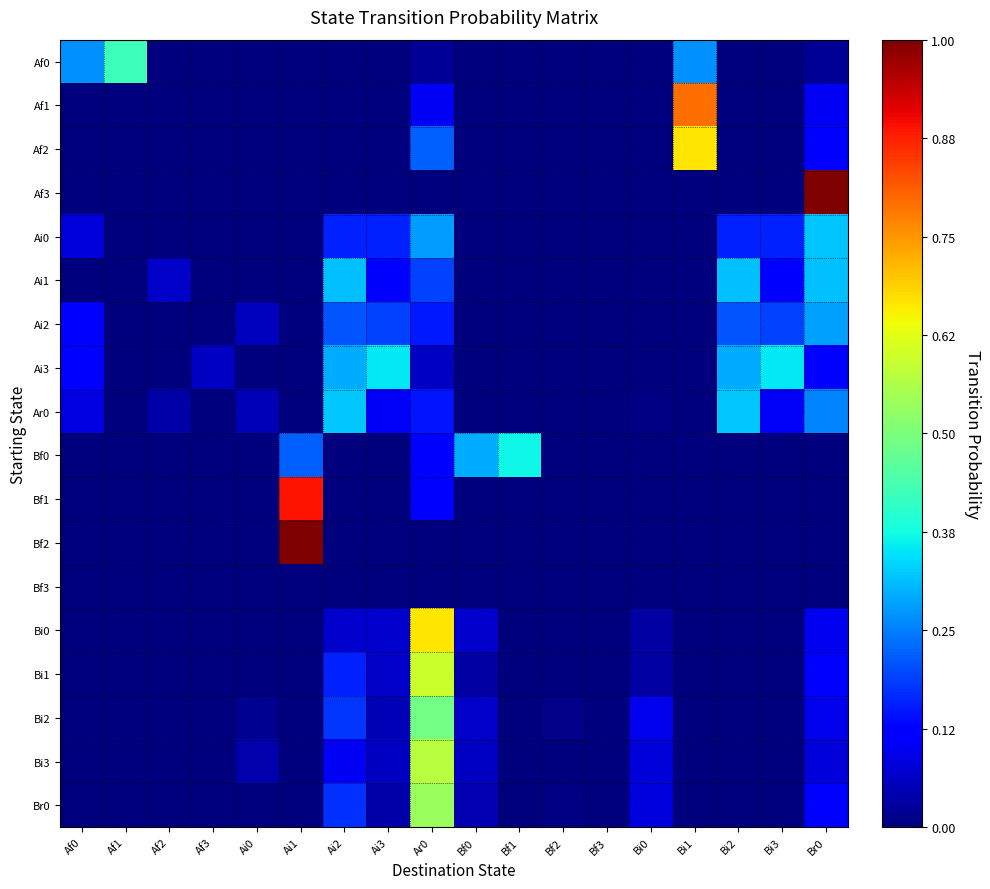

List the series in order of their peak value, highest first.

Af3, Bf2, Bf1, Af1, Af2, Bi0, Bi1, Bi3, Br0, Bi2, Af0, Bf0, Ai3, Ar0, Ai0, Ai1, Ai2, Bf3